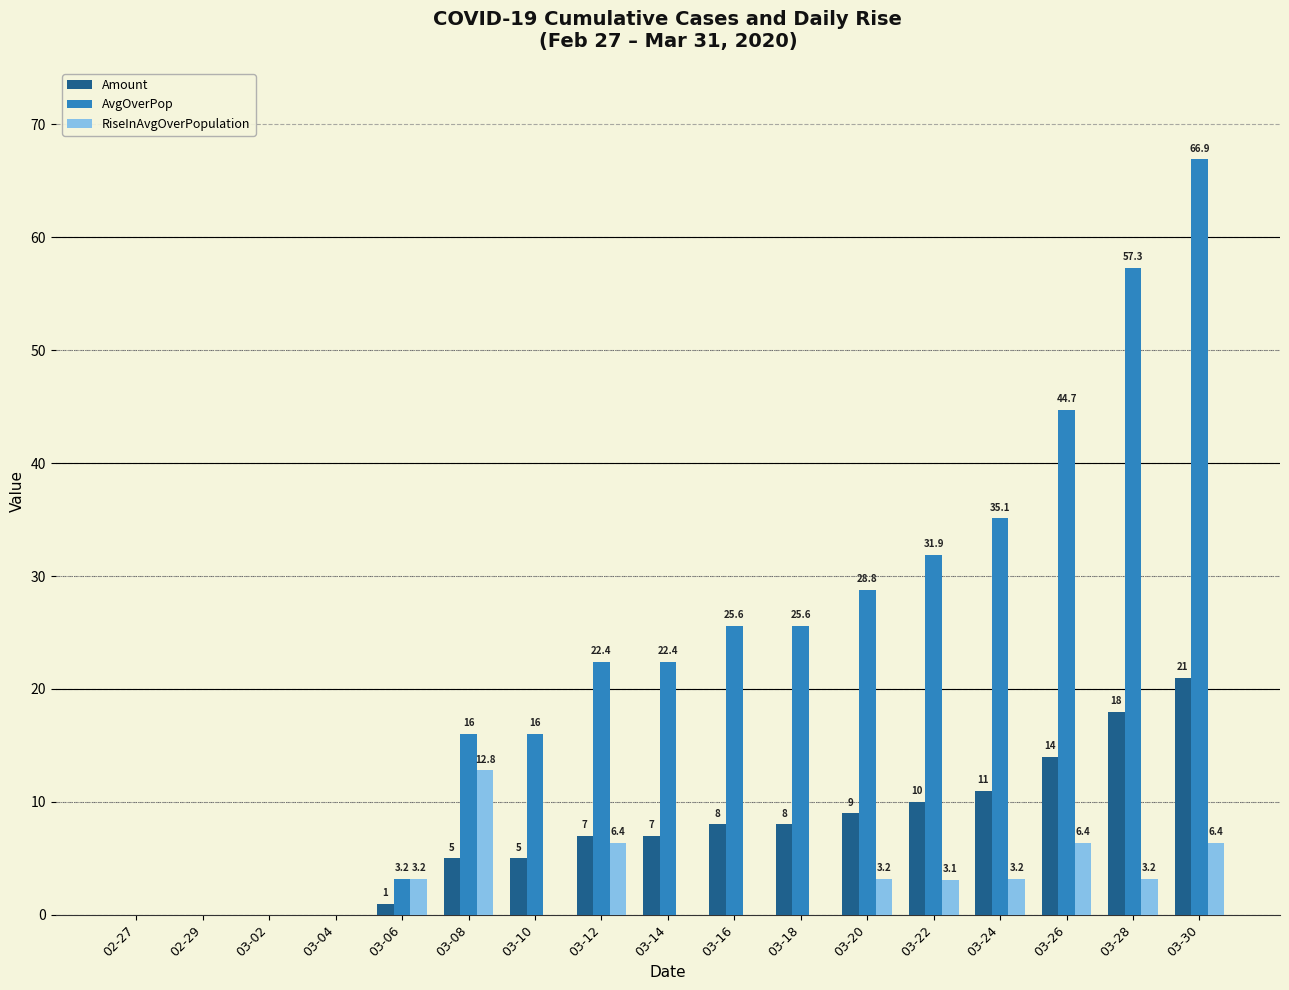

Is it true that AvgOverPop equals 28.8 at 03-20?

True